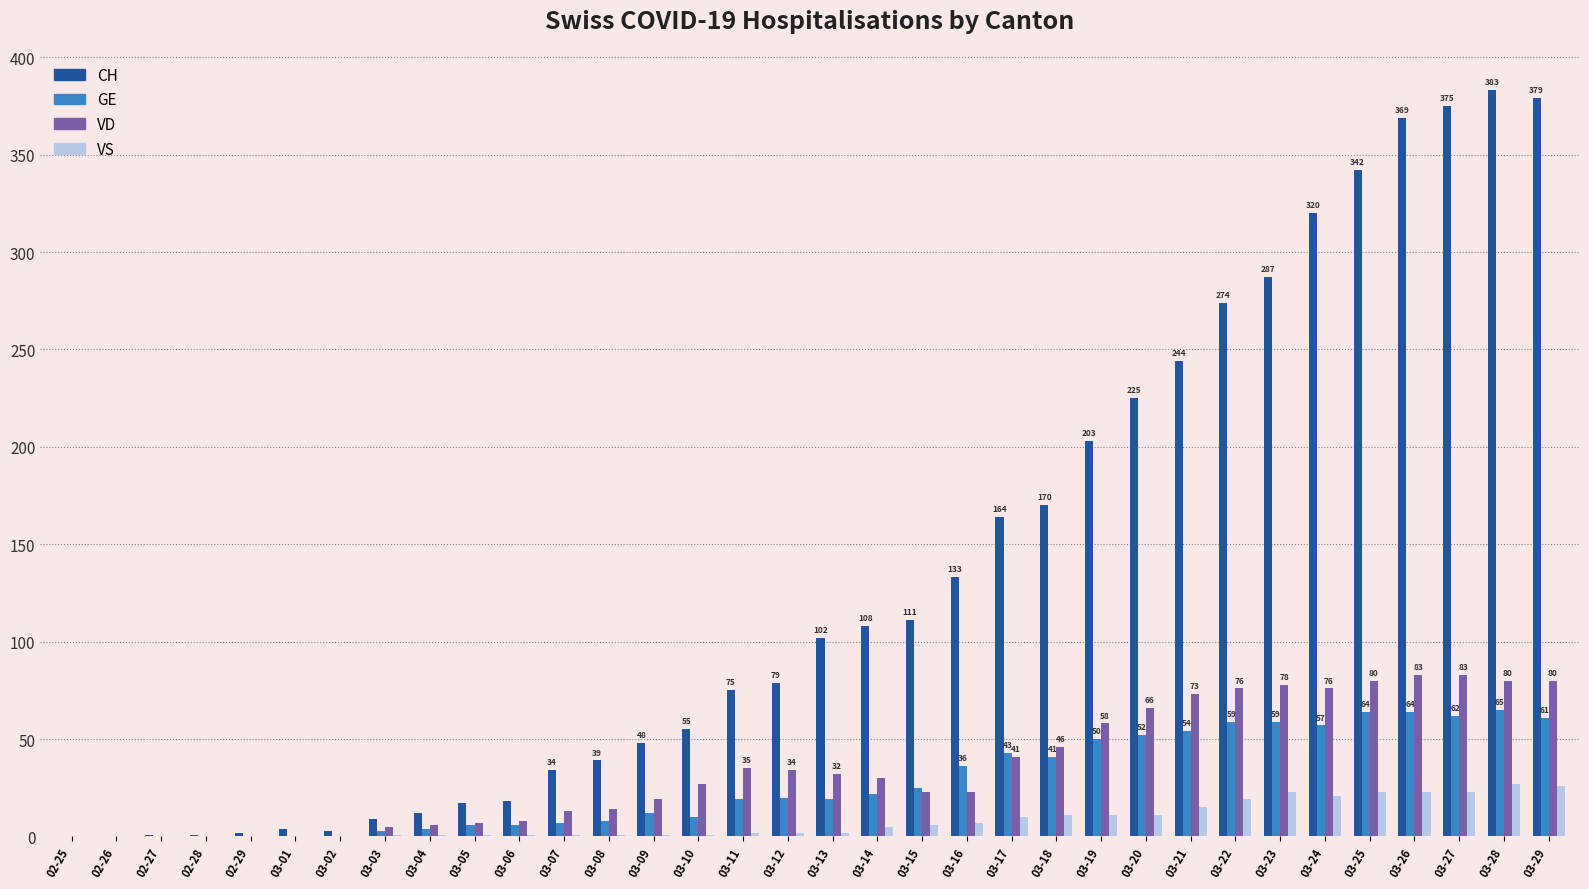

How many series are shown in this chart?

4